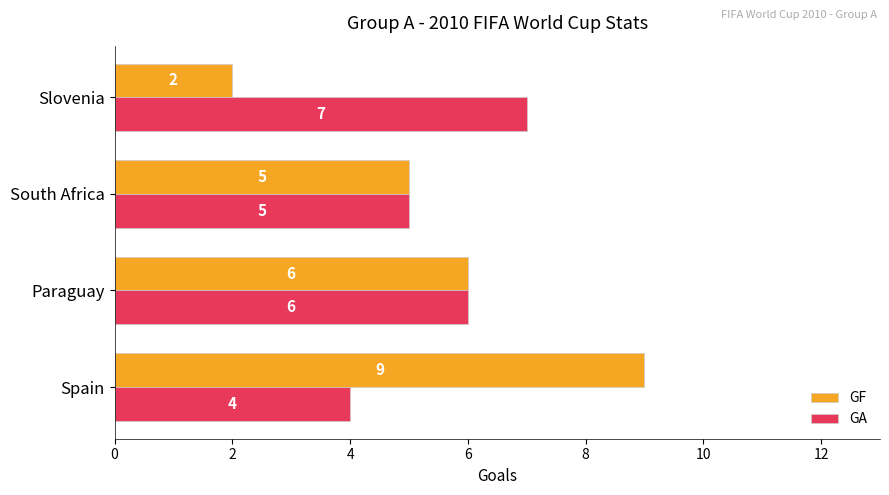

What is the greatest value displayed?

9